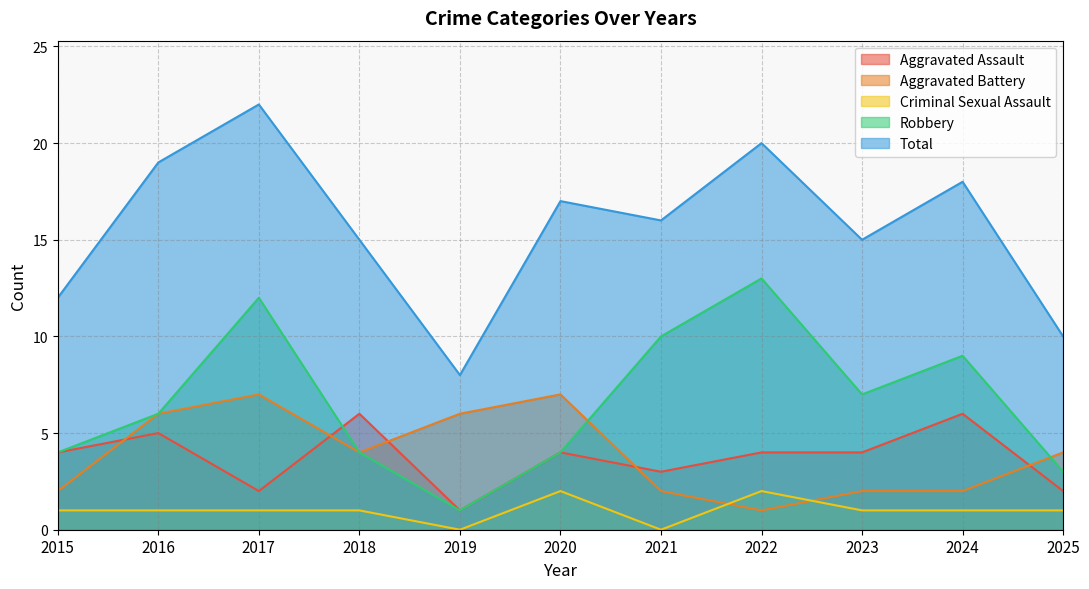

Is it true that Robbery equals 9 at 2024?

True